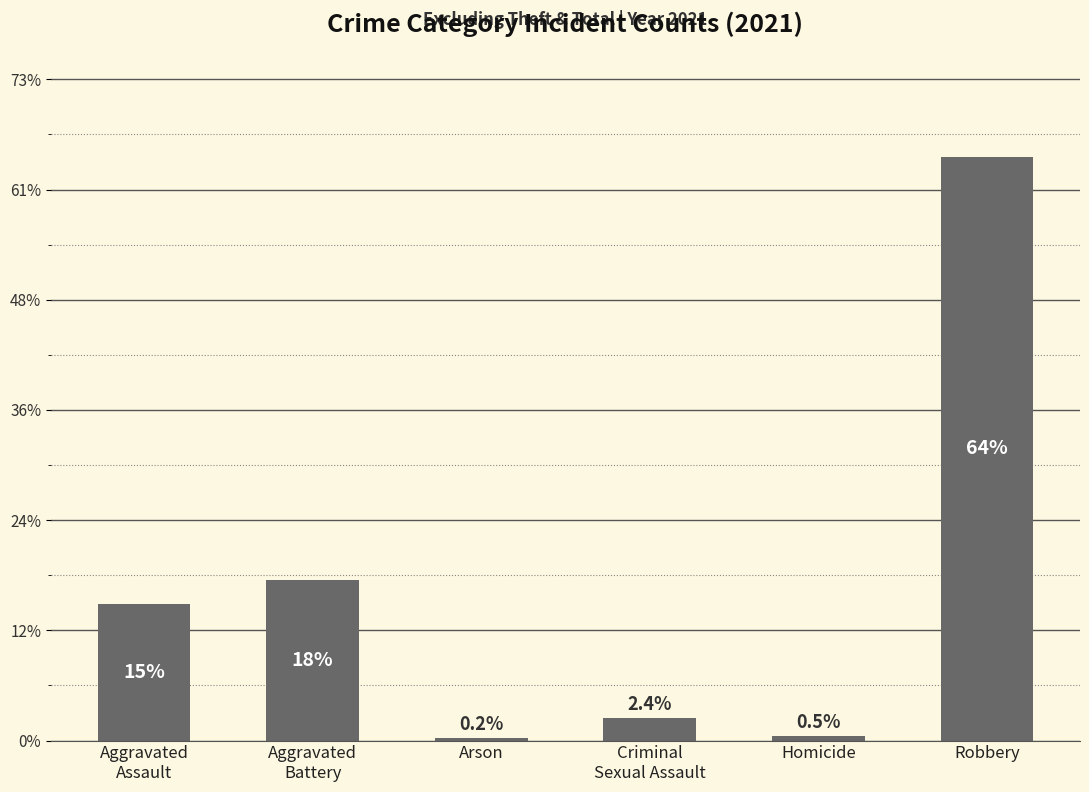

At which category does the chart reach its minimum across all series?

Arson